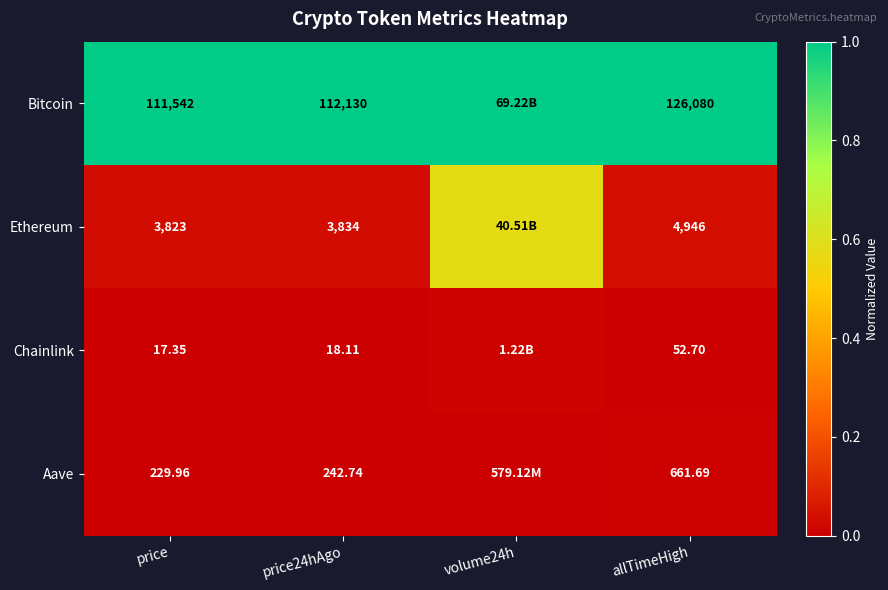

Is the value of Ethereum at allTimeHigh greater than the value of Chainlink at price?

Yes